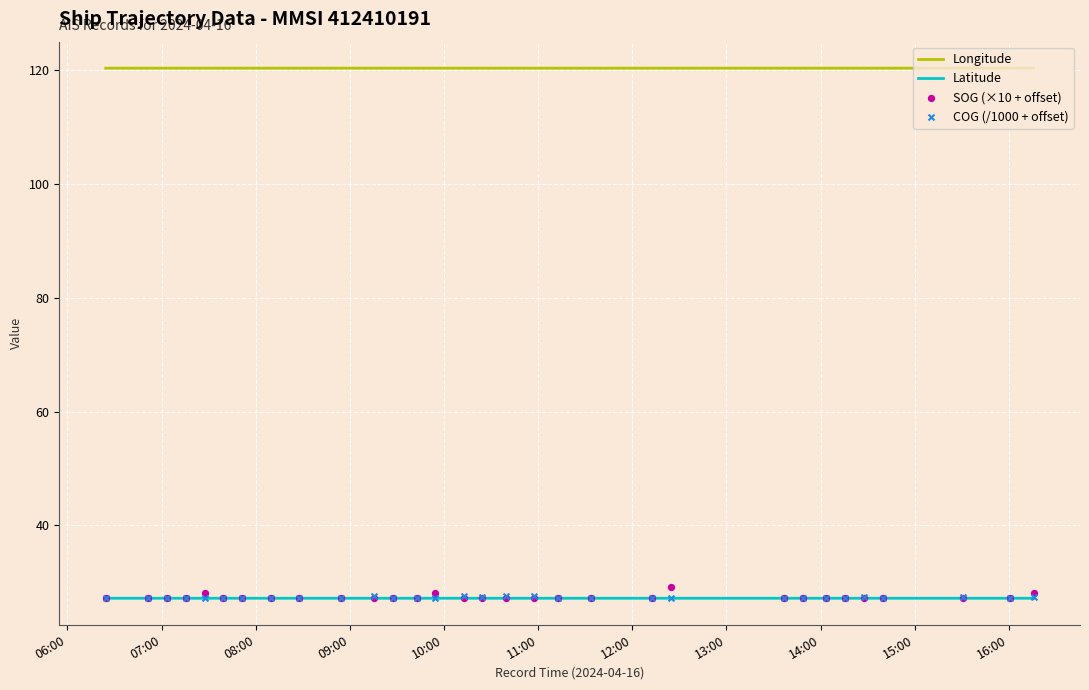

Which series has the largest total across all categories?

Longitude